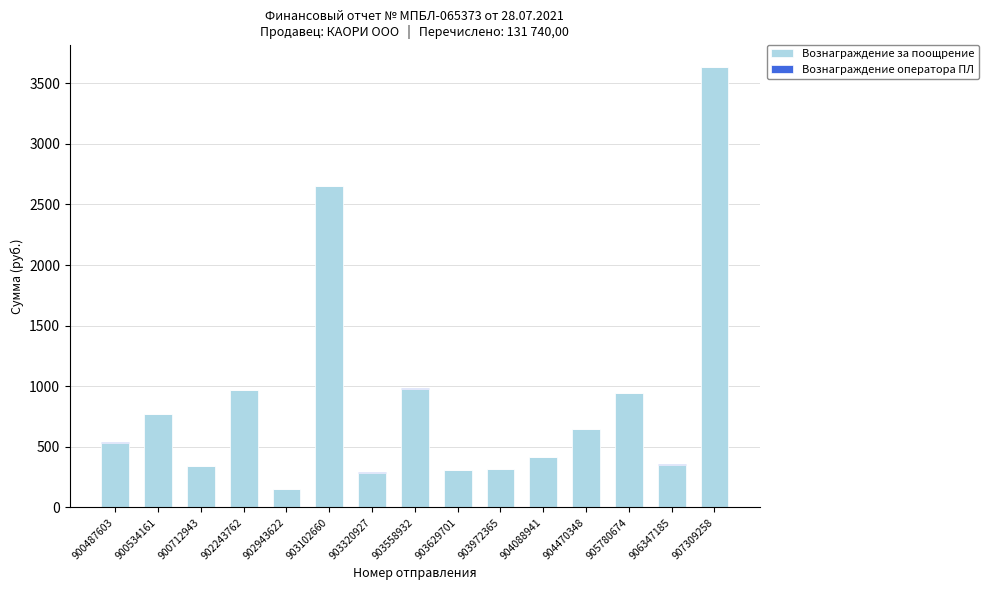

Does the chart contain stacked bars?

Yes